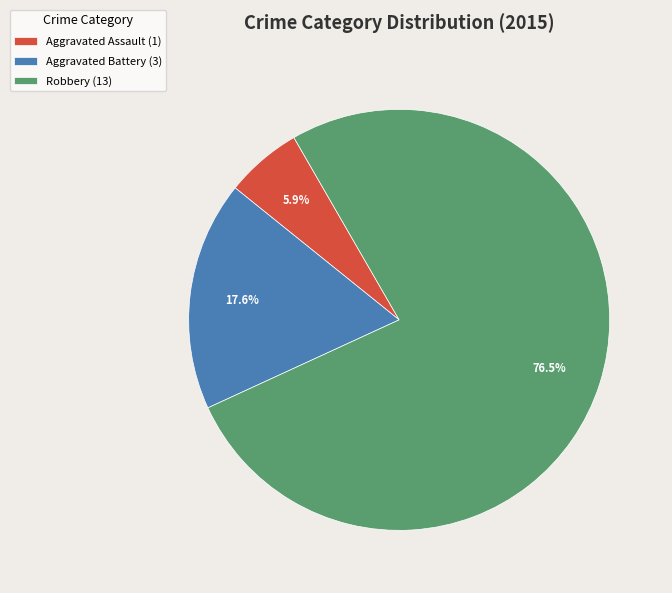

To the nearest percent, what is the average slice percentage?

33%